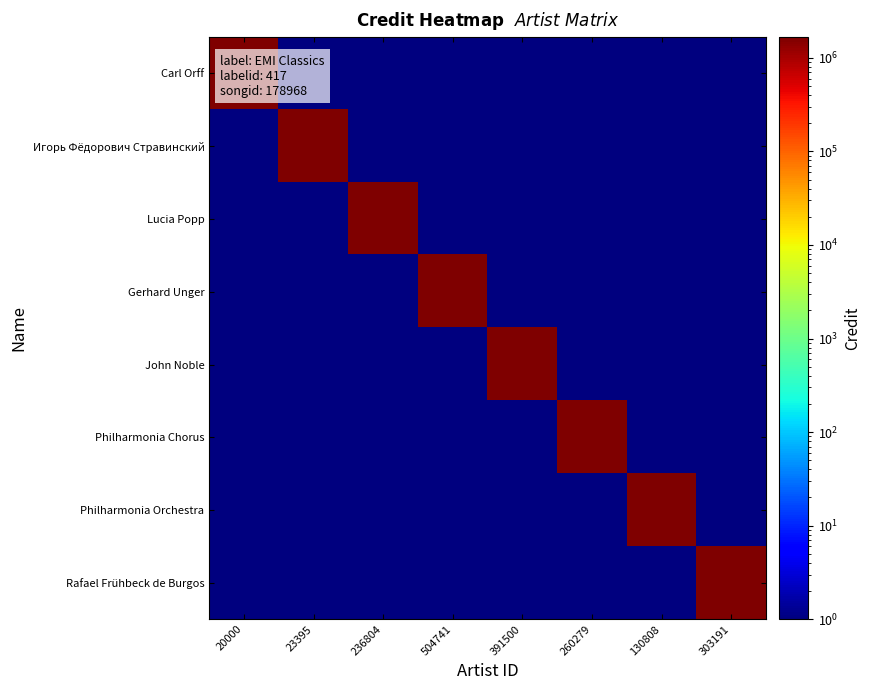

Reading left to right, transcribe all the data shown in this chart.

Carl Orff: 20000=1666298	23395=1	236804=1	504741=1	391500=1	260279=1	130808=1	303191=1
Игорь Фёдорович Стравинский: 20000=1	23395=1666298	236804=1	504741=1	391500=1	260279=1	130808=1	303191=1
Lucia Popp: 20000=1	23395=1	236804=1666298	504741=1	391500=1	260279=1	130808=1	303191=1
Gerhard Unger: 20000=1	23395=1	236804=1	504741=1666298	391500=1	260279=1	130808=1	303191=1
John Noble: 20000=1	23395=1	236804=1	504741=1	391500=1666298	260279=1	130808=1	303191=1
Philharmonia Chorus: 20000=1	23395=1	236804=1	504741=1	391500=1	260279=1666298	130808=1	303191=1
Philharmonia Orchestra: 20000=1	23395=1	236804=1	504741=1	391500=1	260279=1	130808=1666298	303191=1
Rafael Frühbeck de Burgos: 20000=1	23395=1	236804=1	504741=1	391500=1	260279=1	130808=1	303191=1666298